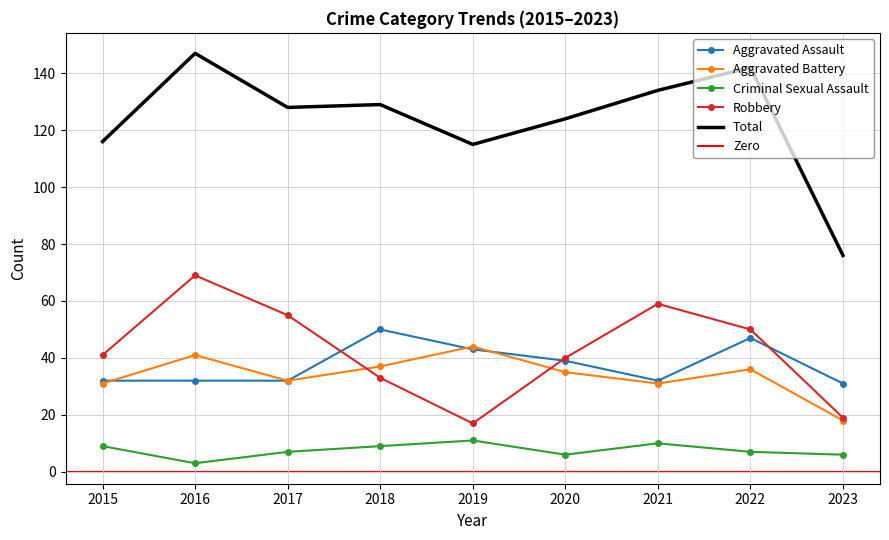

How many interior local peaks does the Aggravated Assault series have?

2